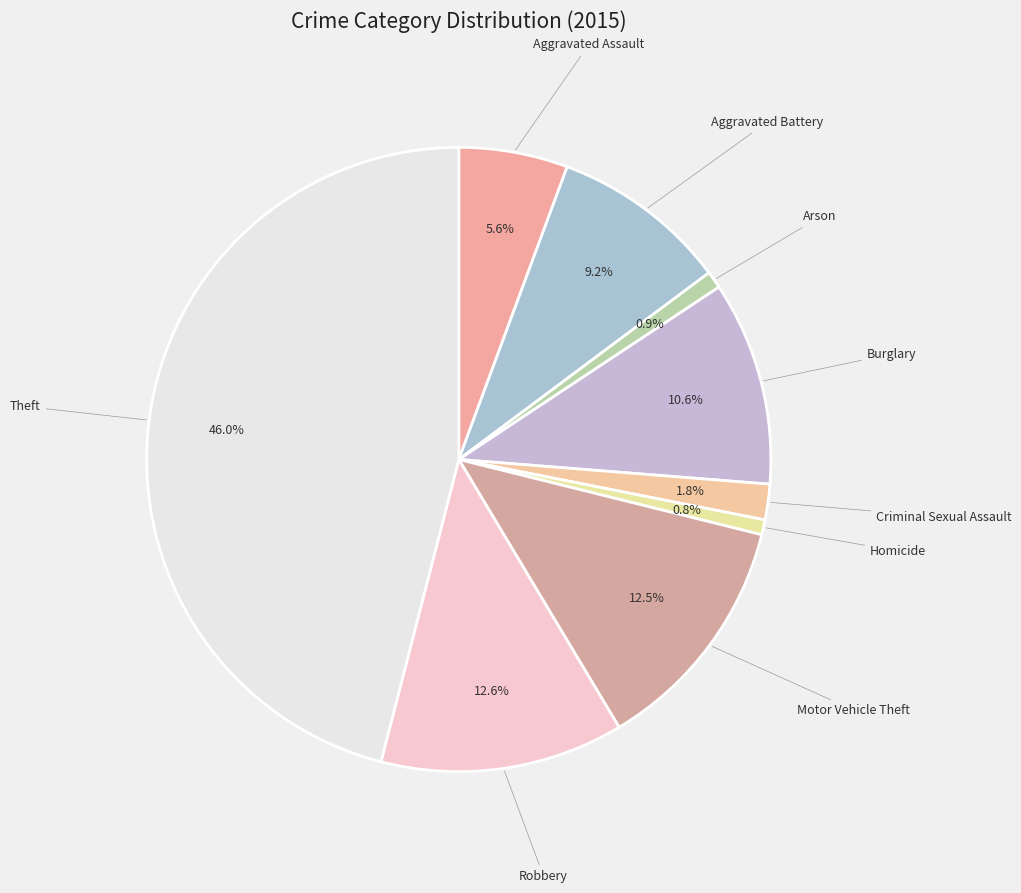

How many segments does this pie chart have?

9